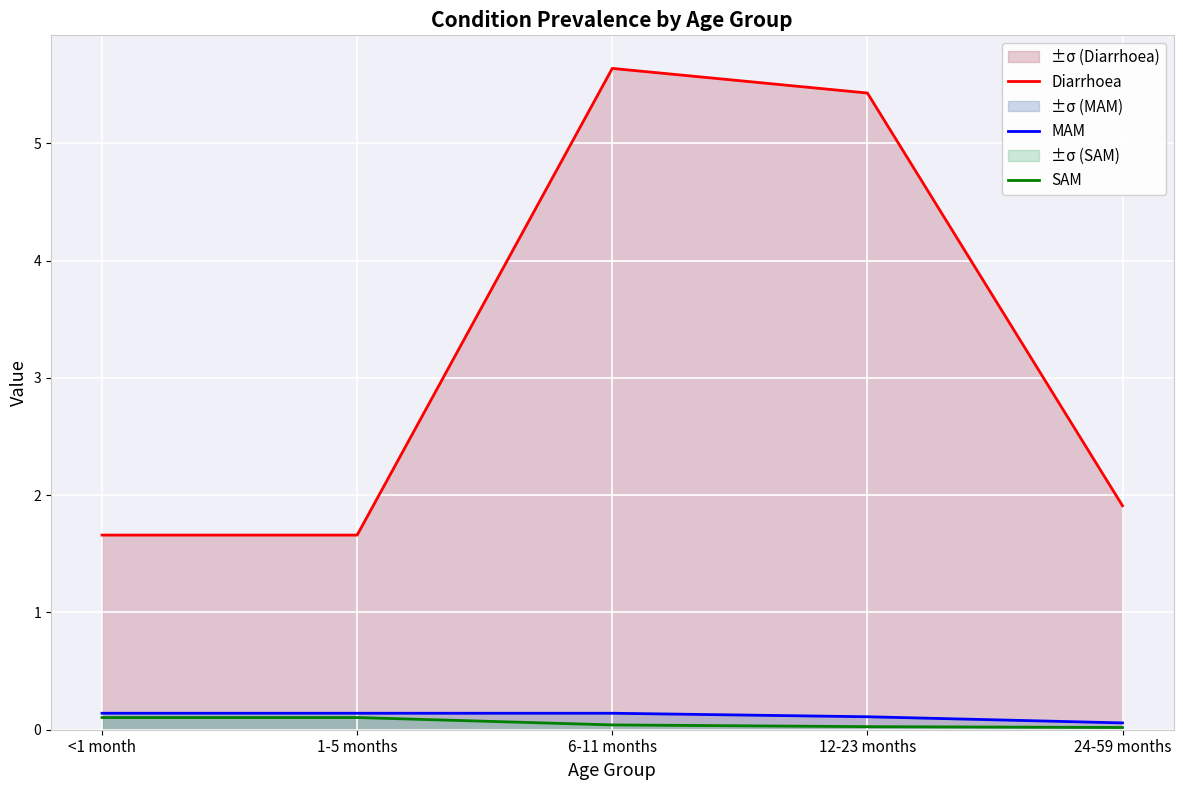

The value of MAM at 24-59 months is 0.0. True or false?

False